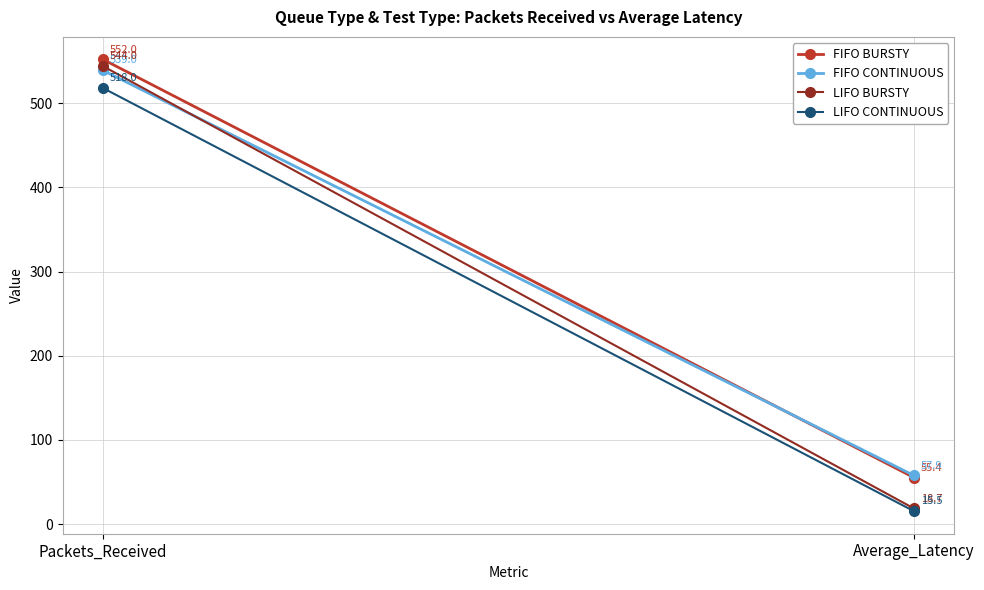

How many distinct data groups are displayed?

4